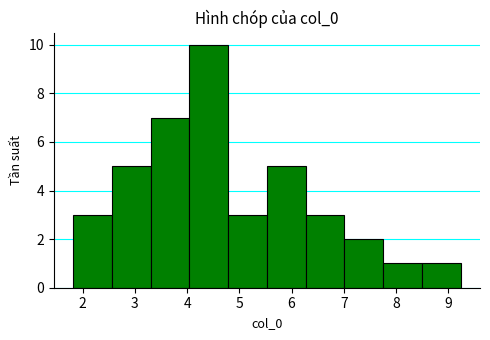

Reading left to right, list every bar in this chart as the range it spans on the x-axis followed by its height. Neither the bar edges nor the heights are printed on the chart, so give them approximately, as read against the axes.

1.8 to 2.6: 3
2.6 to 3.3: 5
3.3 to 4.0: 7
4.0 to 4.8: 10
4.8 to 5.5: 3
5.5 to 6.3: 5
6.3 to 7.0: 3
7.0 to 7.8: 2
7.8 to 8.5: 1
8.5 to 9.2: 1